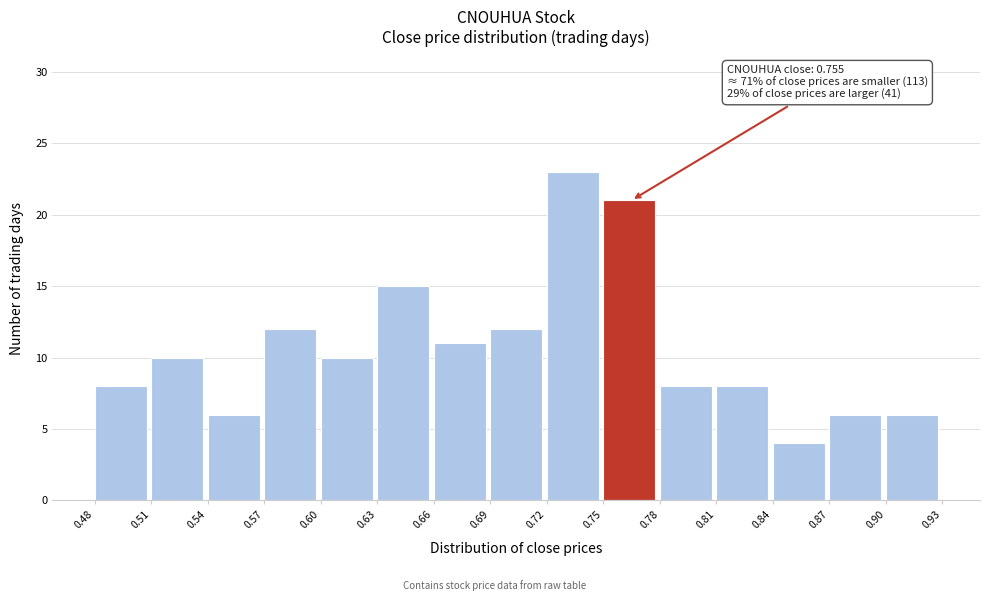

Reading left to right, extract all data points from this chart.

8	10	6	12	10	15	11	12	23	21	8	8	4	6	6